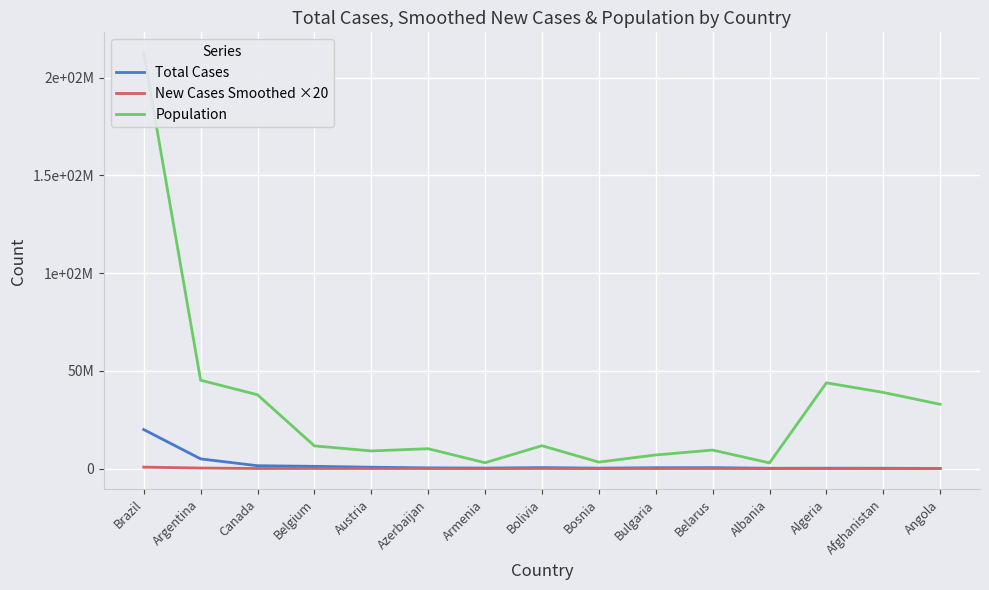

Read the New Cases Smoothed ×20 value at Belarus.

17971.4